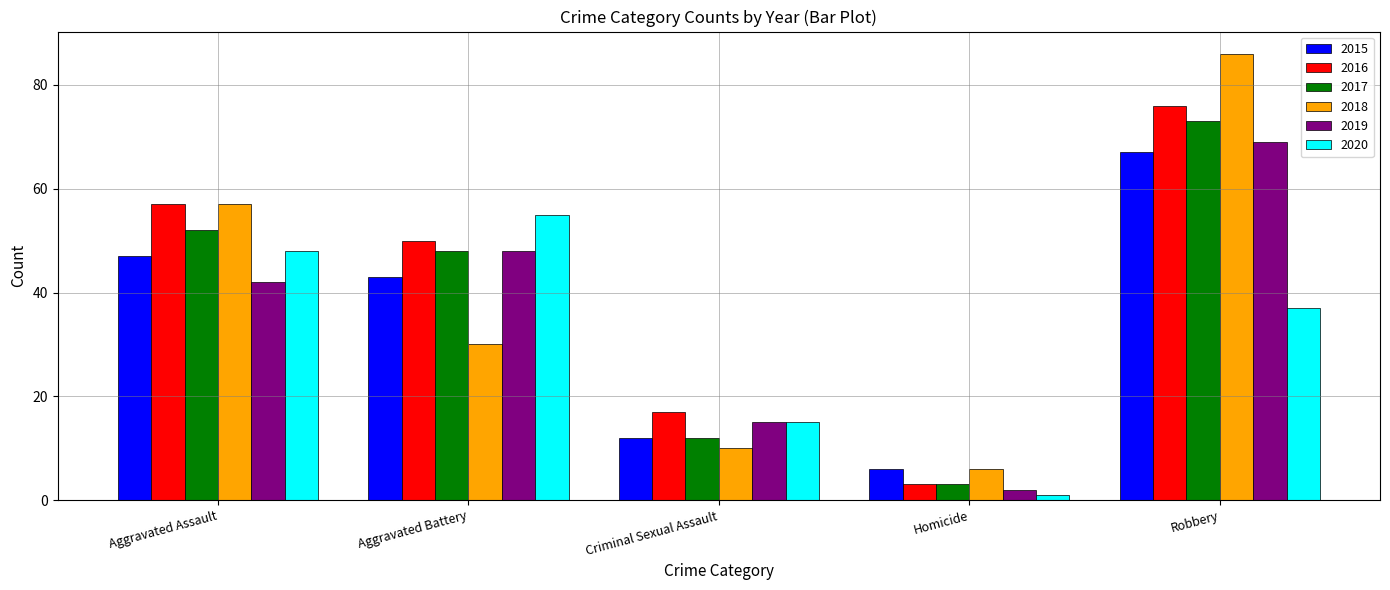

List the series in order of their peak value, lowest first.

2020, 2015, 2019, 2017, 2016, 2018